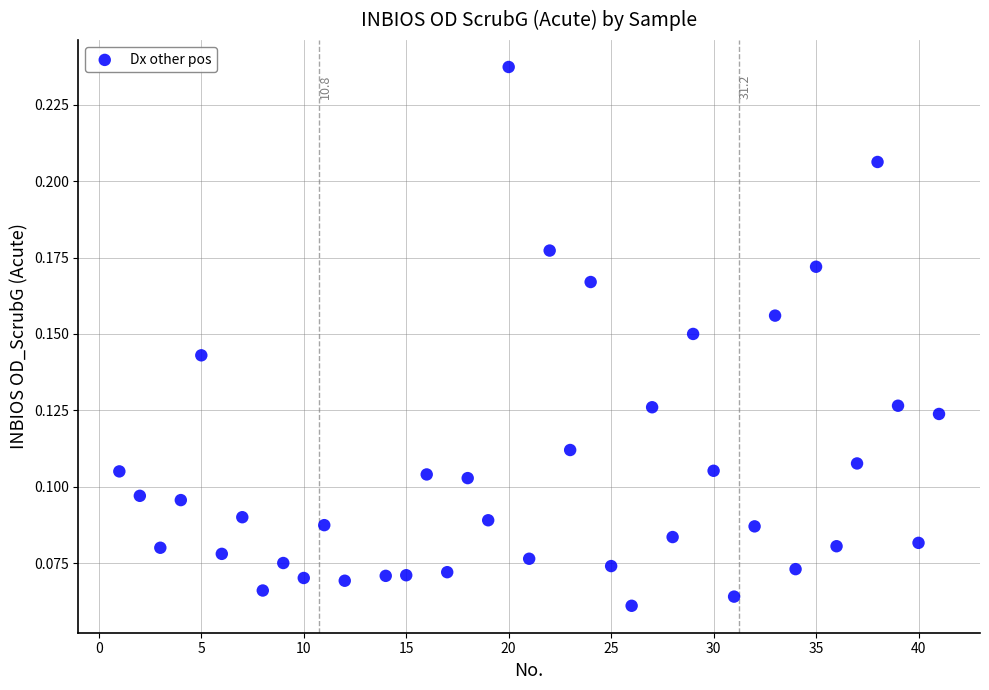

What is the range of X values (max minus min)?

40.0